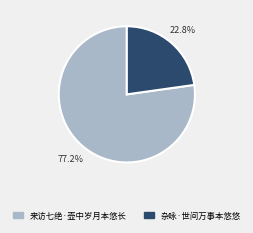

To the nearest percent, what is the combined percentage of 来访七绝·壶中岁月本悠长 and 杂咏·世间万事本悠悠?

100%